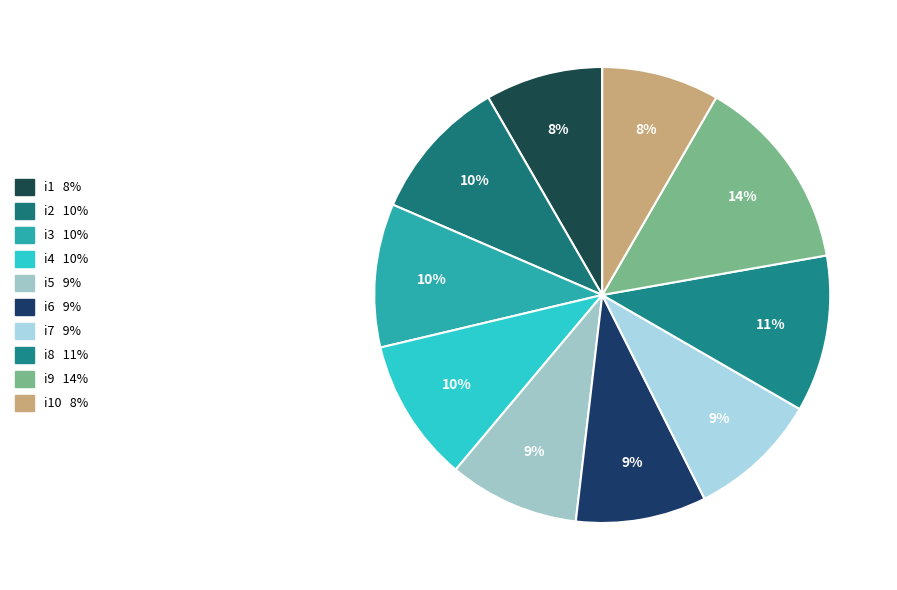

How many segments does this pie chart have?

10